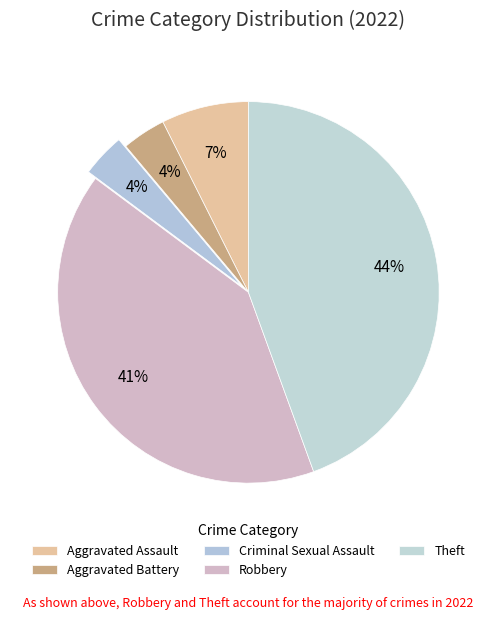

Is it true that Robbery is 30% of the pie?

False